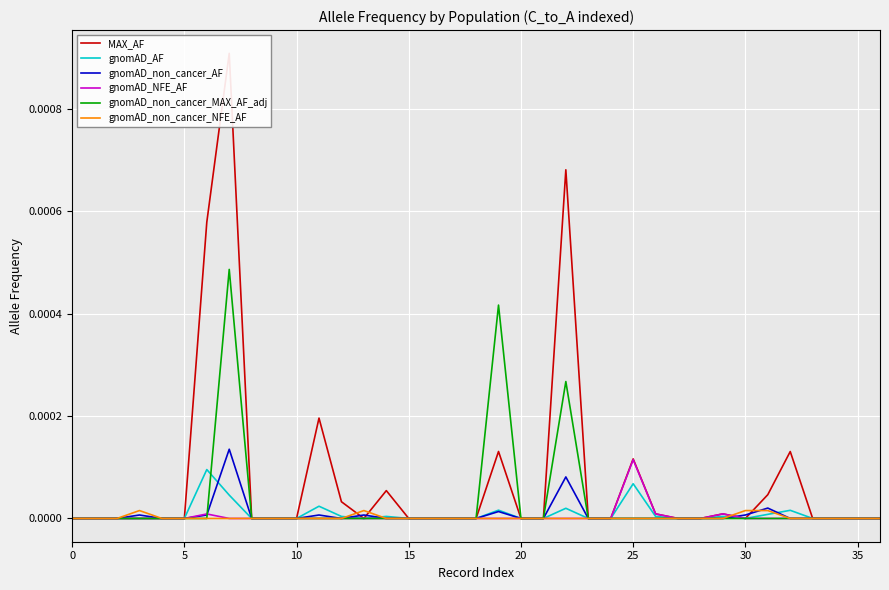

Between 0 and 26, which series saw the biggest shift?

MAX_AF